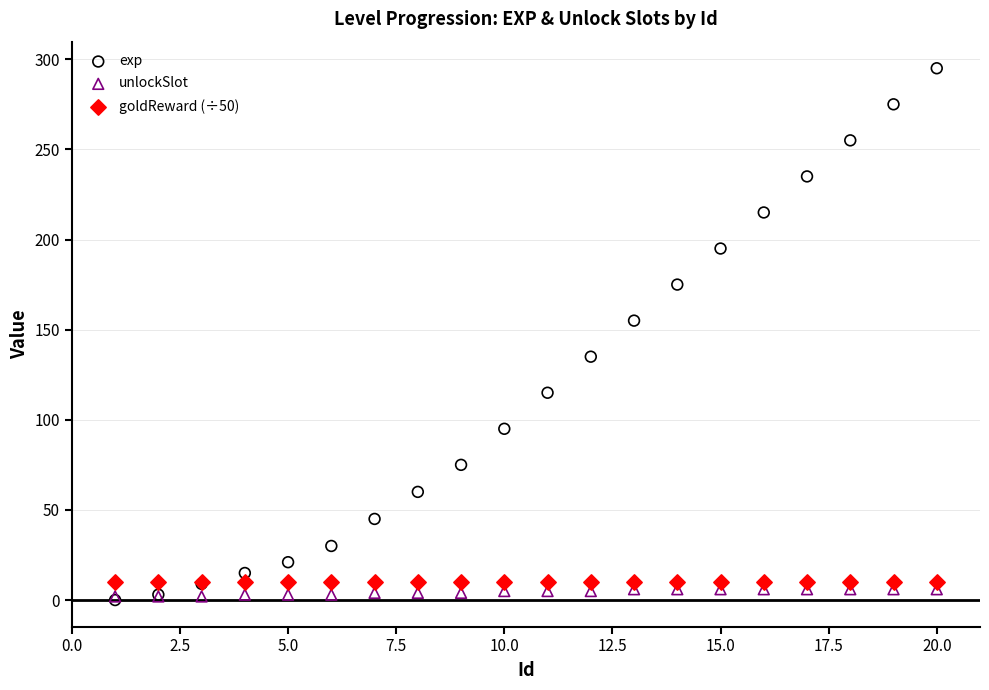

Across all series, what Y value is closest to 147?

155